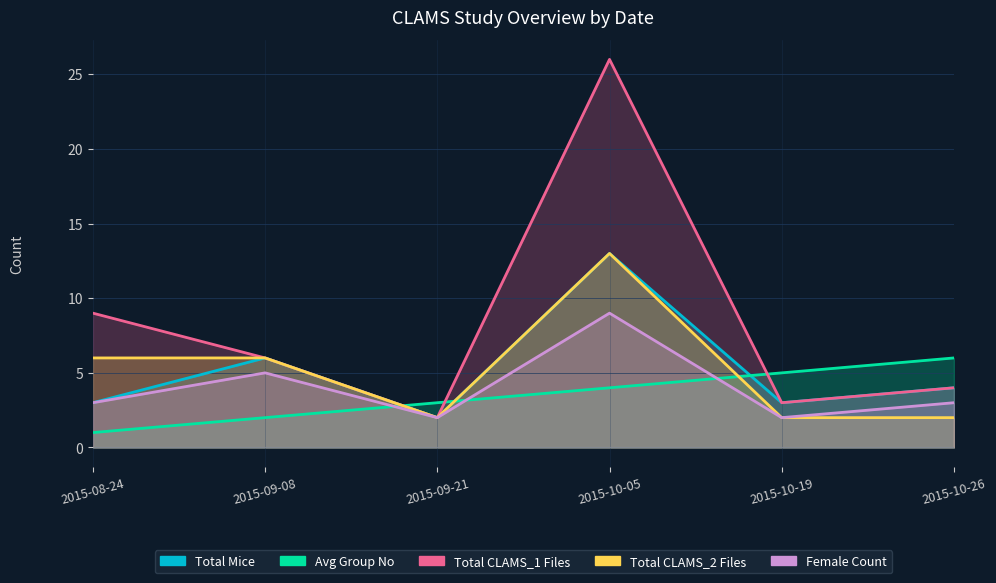

True or false: Total Mice has a value of 1 at 2015-09-21.

False